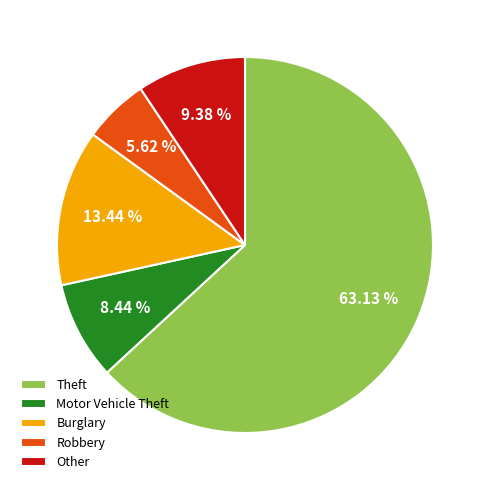

Is the sum of Motor Vehicle Theft and Burglary greater than half?

No